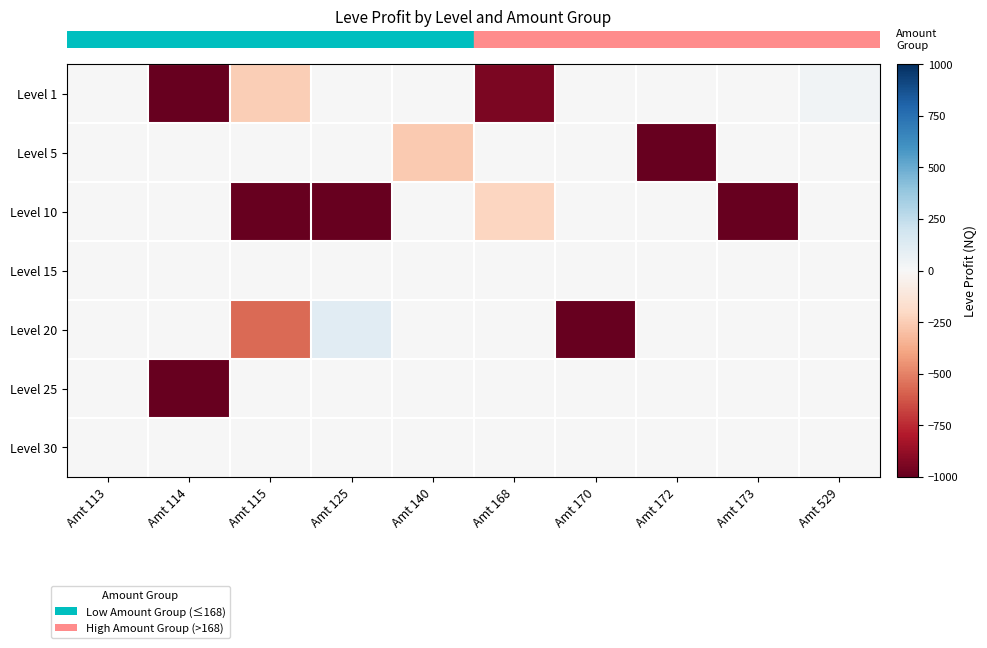

At which category is the sum across all series the highest?

Amt 529